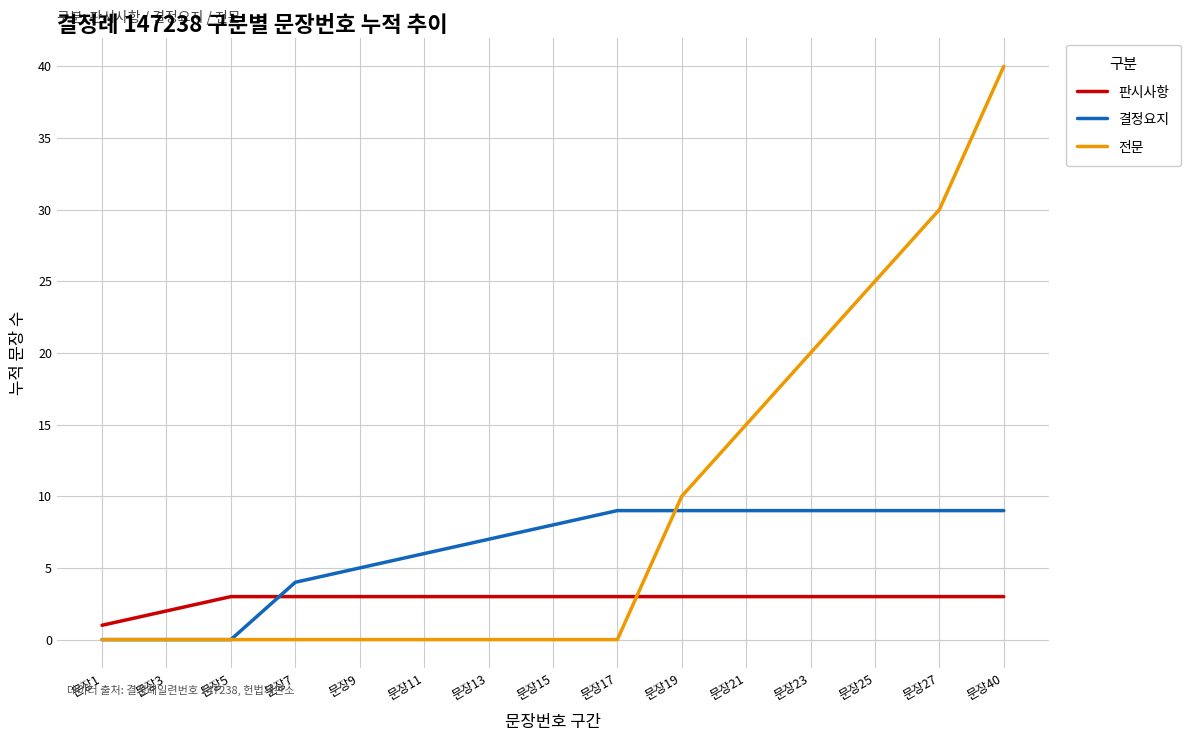

What is the total value across all series at 문장25?

37